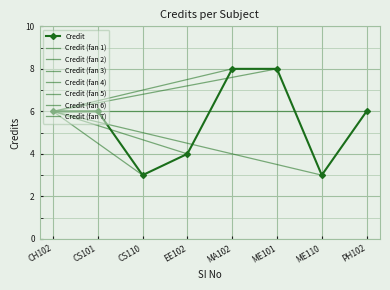

True or false: Credit has more than 2 points higher than both neighbors.

False